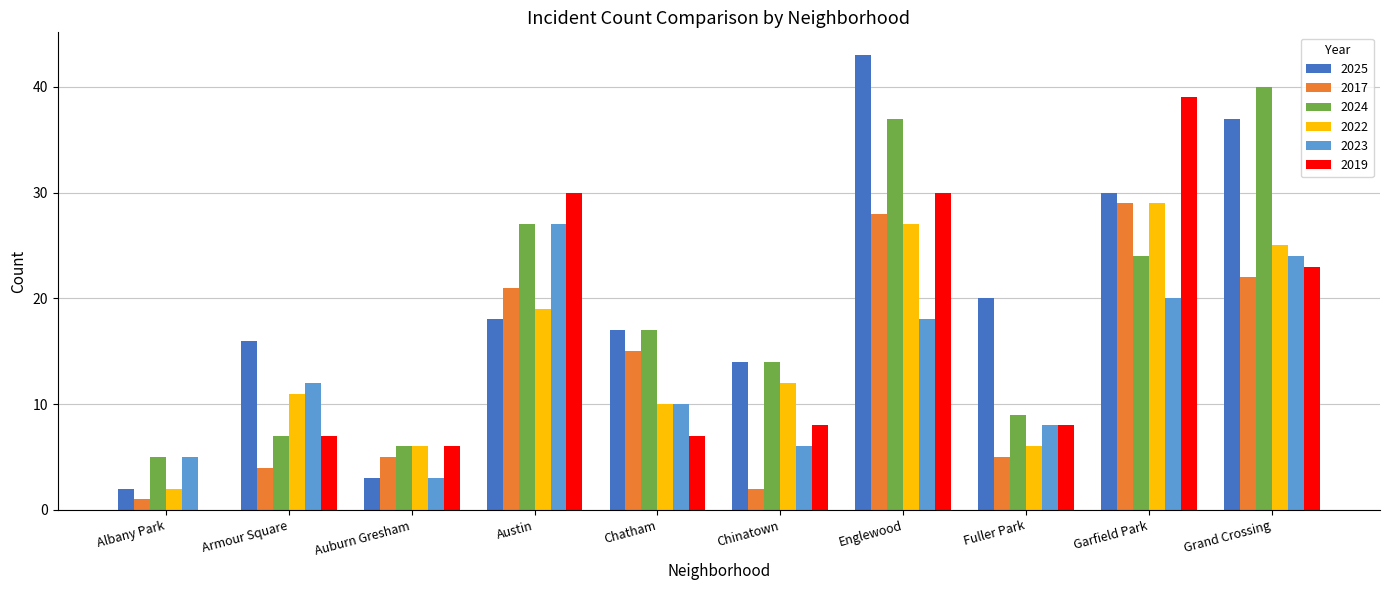

Is it true that 2019 equals 7 at Chatham?

True